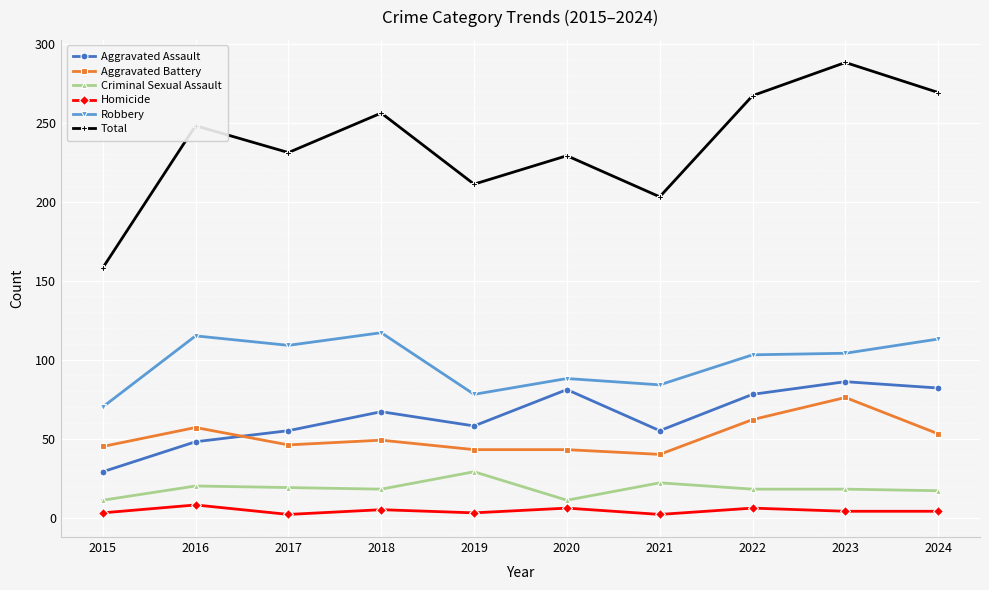

At which category does the chart reach its peak across all series?

2023